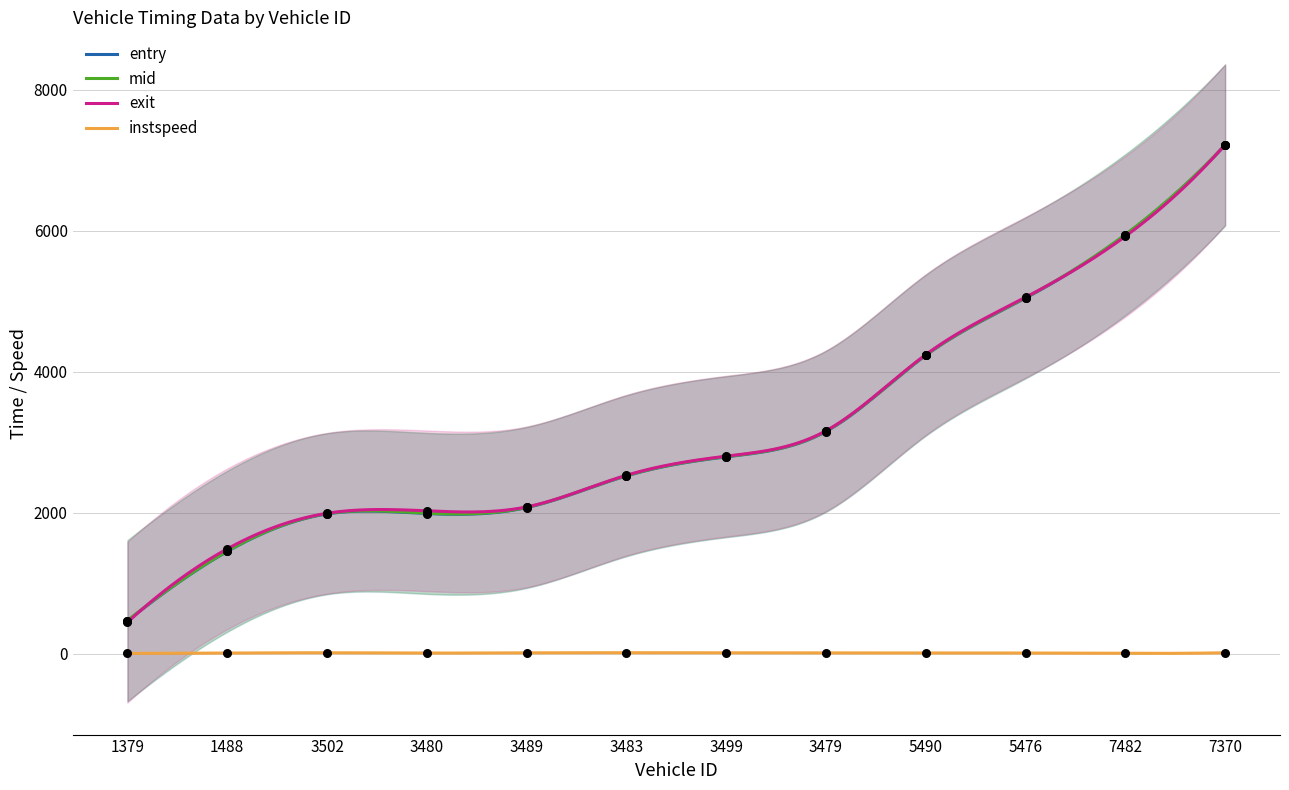

What is the total value across all series at 3483?

7598.5